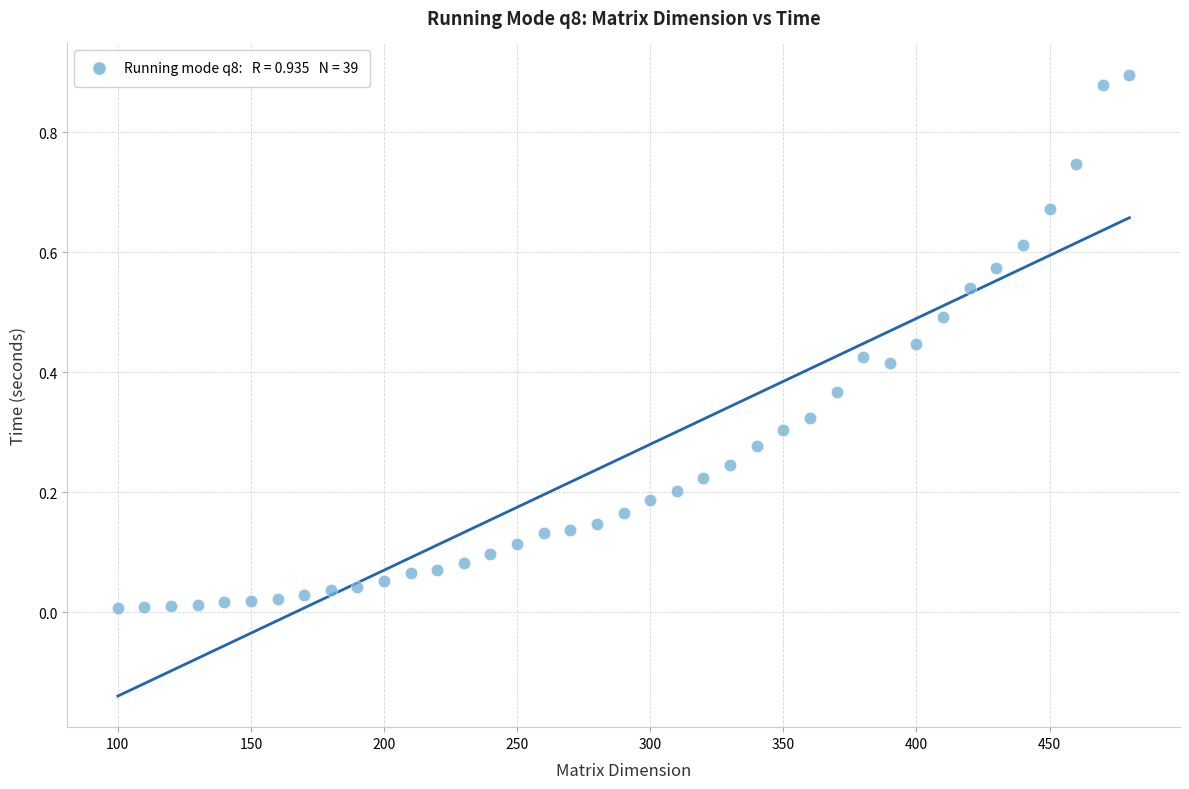

What is the range of X values (max minus min)?

380.0